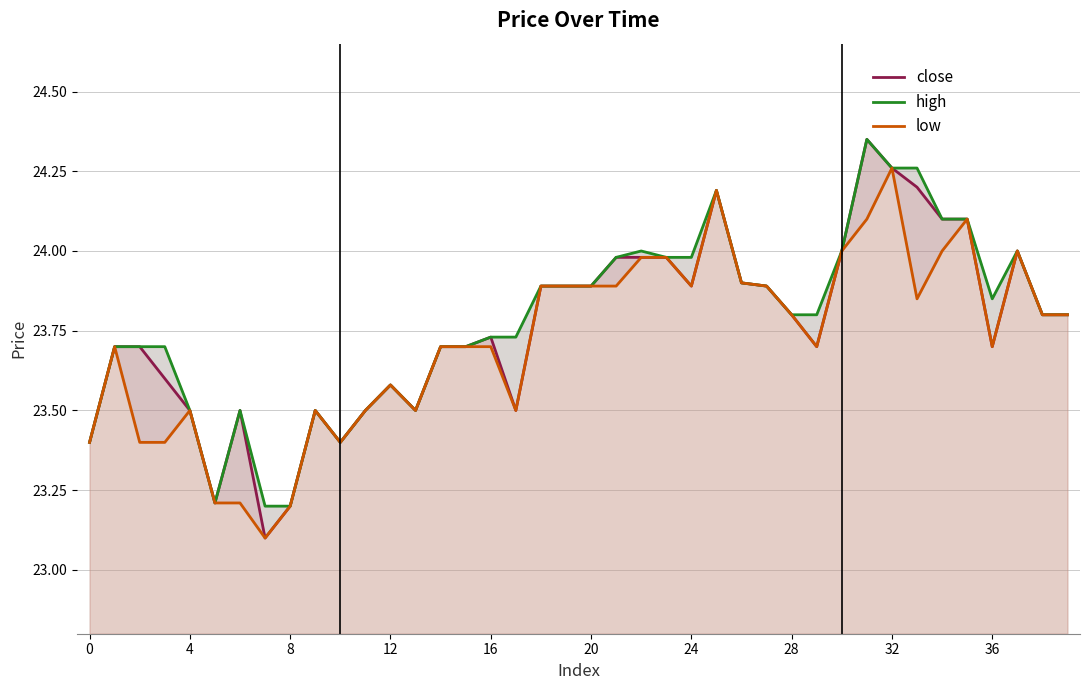

The close series shows 23.5 at 4. True or false?

True